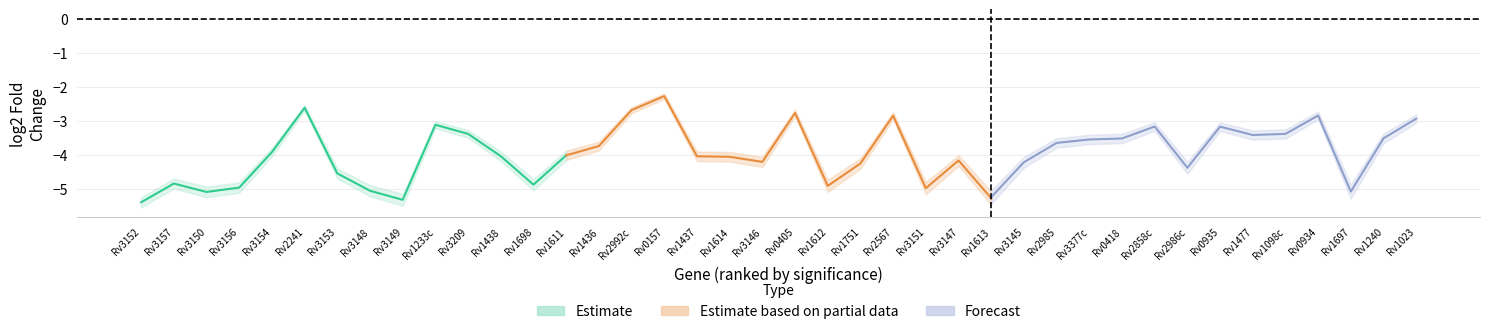

List the labels in order of lfcSE_raw value, largest first.

Rv1697, Rv1613, Rv3151, Rv1612, Rv3149, Rv2986c, Rv1698, Rv3148, Rv3145, Rv3150, Rv3147, Rv1751, Rv3156, Rv3146, Rv3152, Rv3153, Rv3157, Rv1240, Rv1614, Rv2985, Rv1437, Rv0418, Rv3377c, Rv1438, Rv1611, Rv1477, Rv1098c, Rv1436, Rv0935, Rv2858c, Rv3154, Rv1023, Rv0934, Rv3209, Rv2567, Rv1233c, Rv0405, Rv2992c, Rv2241, Rv0157